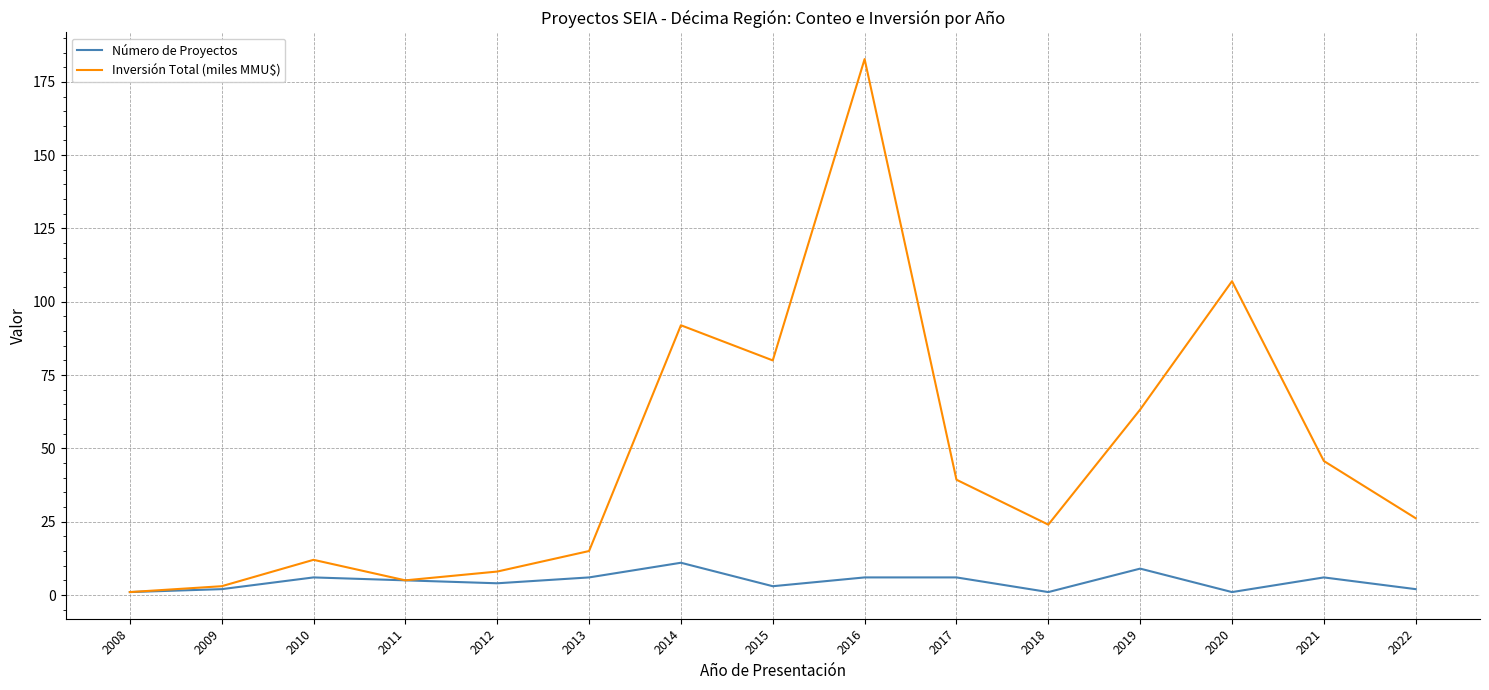

Which category has the highest value in the Número de Proyectos series?

2014